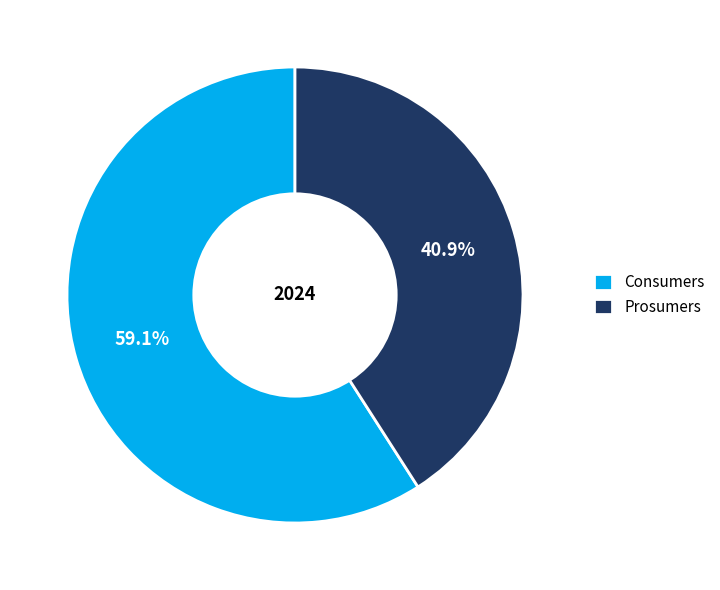

How much of the chart is everything except Prosumers?

59.1%